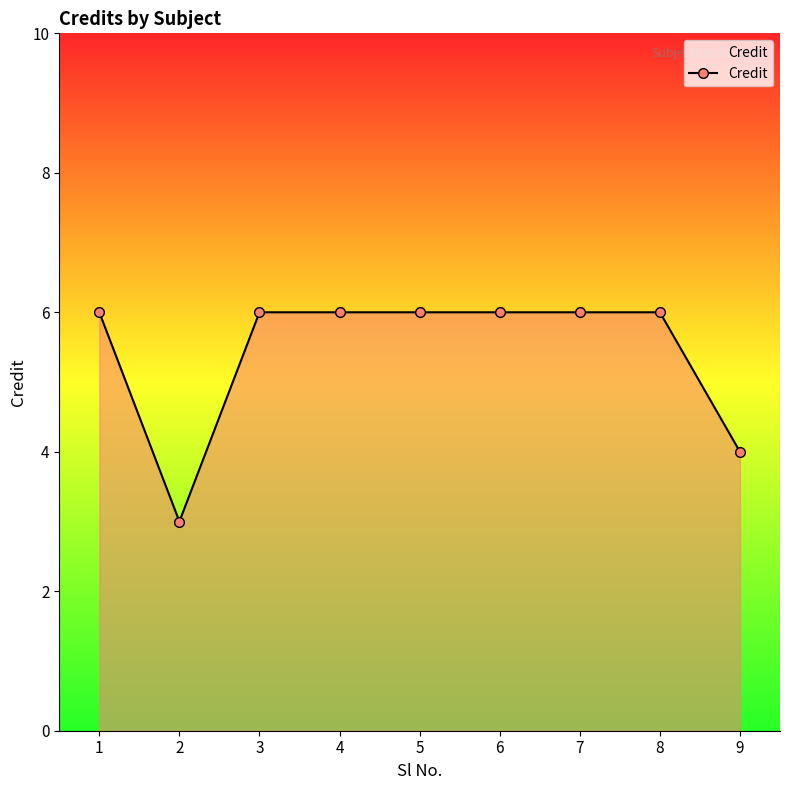

How many values are between 6 and 7?

7